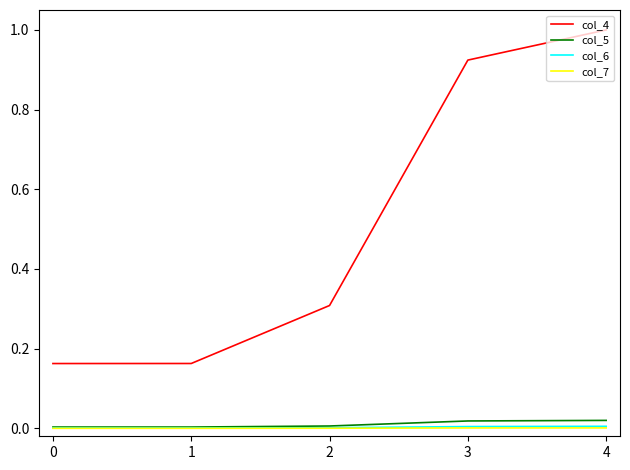

What is the maximum value shown in the chart?

1.0